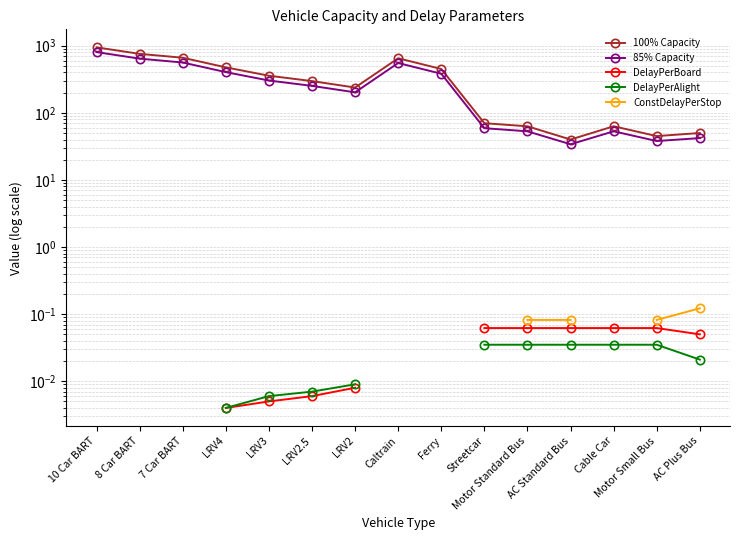

What is the difference between the maximum and minimum values in the 85% Capacity series?

769.0